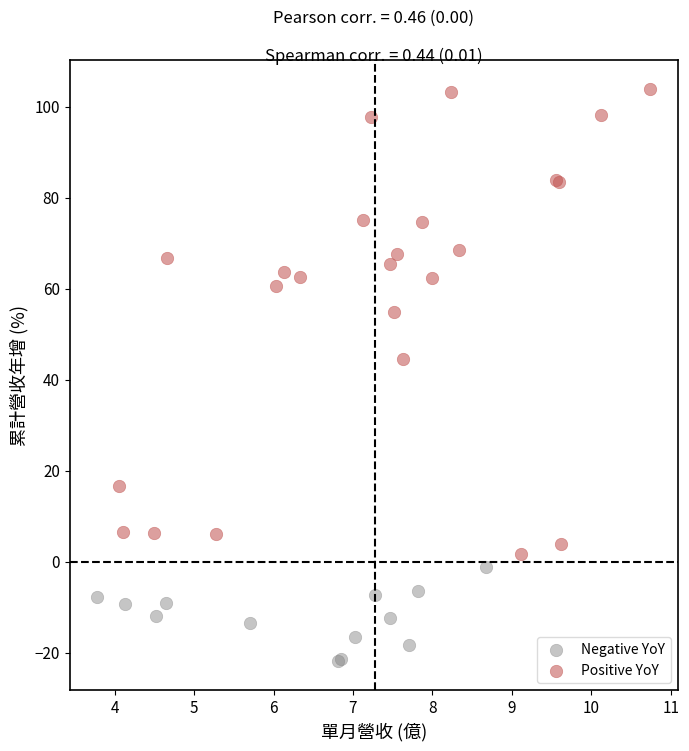

Which series reaches the minimum Y coordinate?

Negative YoY